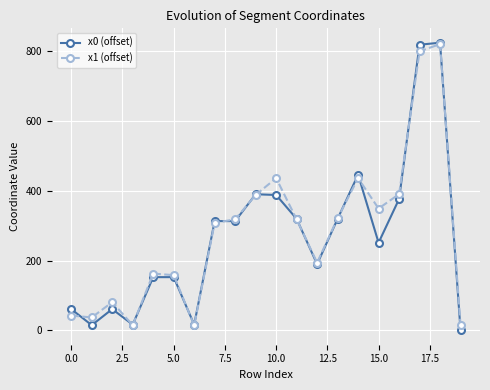

True or false: x1 (offset) has more than 1 points higher than both neighbors.

True